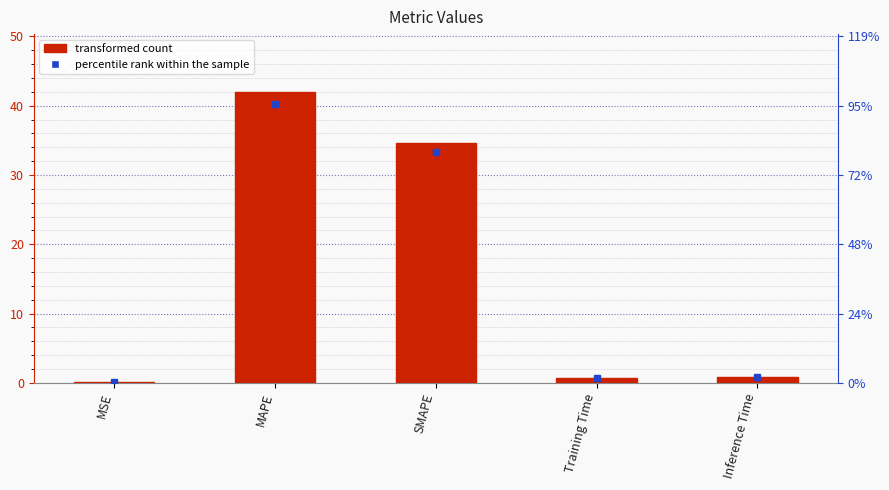

At which label is the value closest to 21?

SMAPE